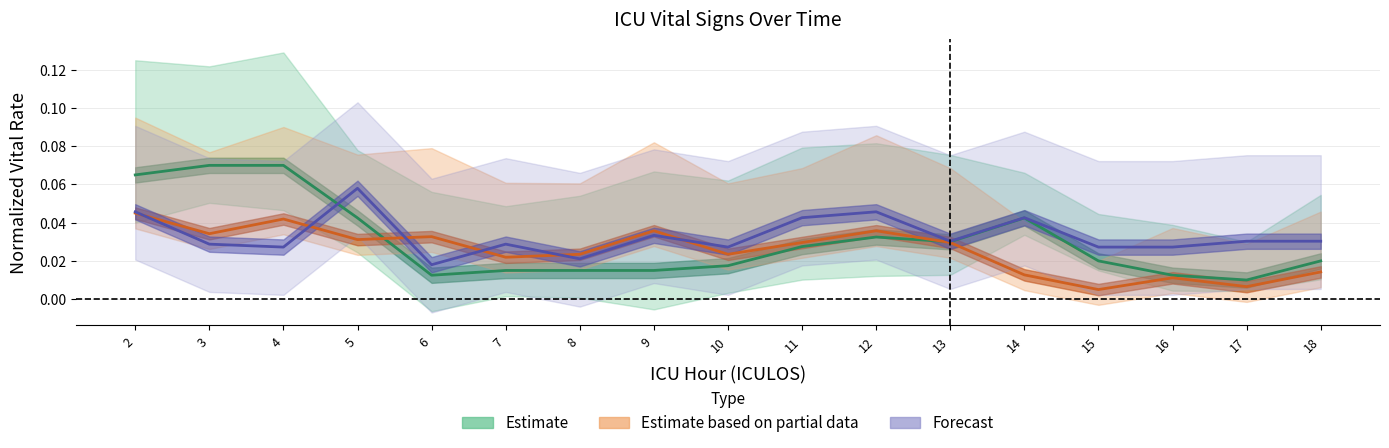

Between which two adjacent categories do Estimate and Estimate based on partial data first intersect?

5 and 6